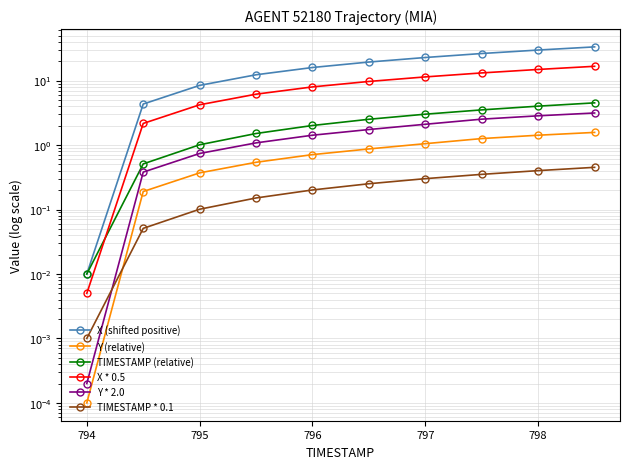

Reading left to right, extract all data points from this chart.

X (shifted positive): 0.0	4.3	8.4	12.3	15.9	19.4	22.8	26.3	29.7	33.3
Y (relative): 0.0	0.2	0.4	0.5	0.7	0.9	1.1	1.3	1.4	1.6
TIMESTAMP (relative): 0.0	0.5	1.0	1.5	2.0	2.5	3.0	3.5	4.0	4.5
X * 0.5: 0.0	2.2	4.2	6.1	8.0	9.7	11.4	13.1	14.9	16.6
Y * 2.0: 0.0	0.4	0.7	1.1	1.4	1.7	2.1	2.5	2.8	3.1
TIMESTAMP * 0.1: 0.0	0.1	0.1	0.2	0.2	0.3	0.3	0.4	0.4	0.5